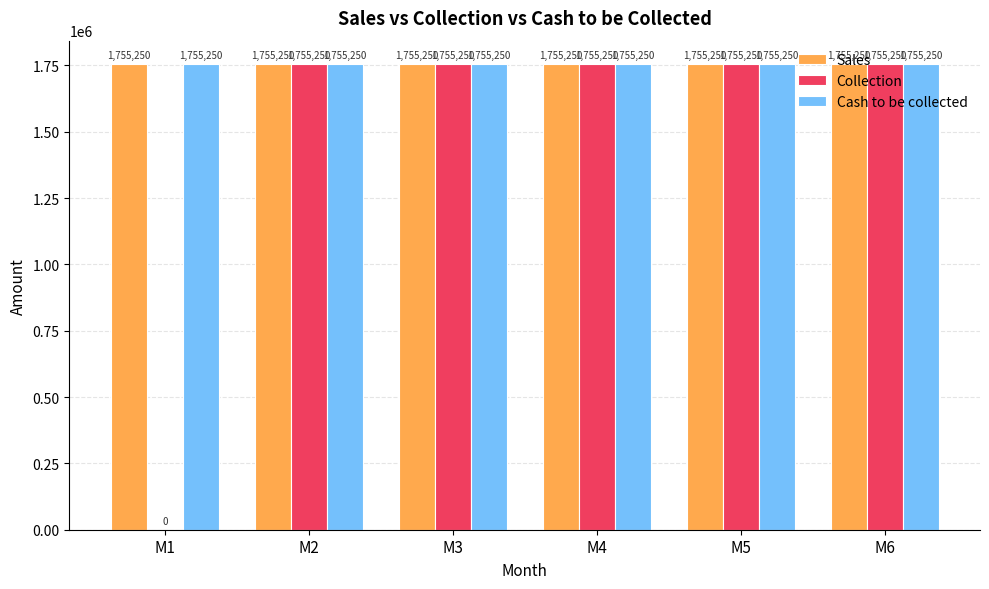

What is the sum of the Collection values at M2 and M4?

3510500